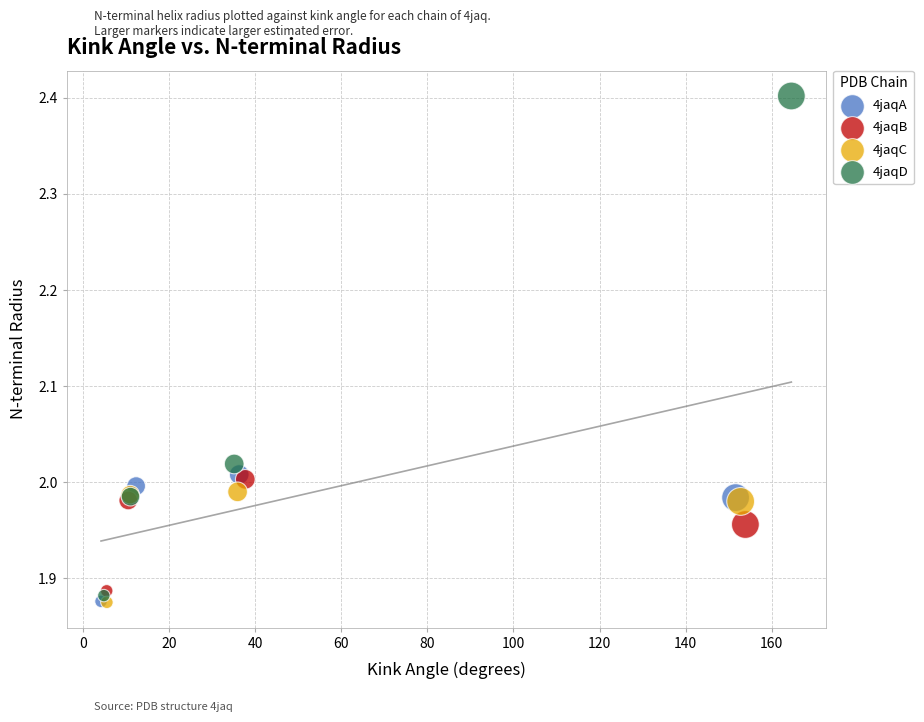

Which series has the largest Y range (max minus min)?

4jaqD